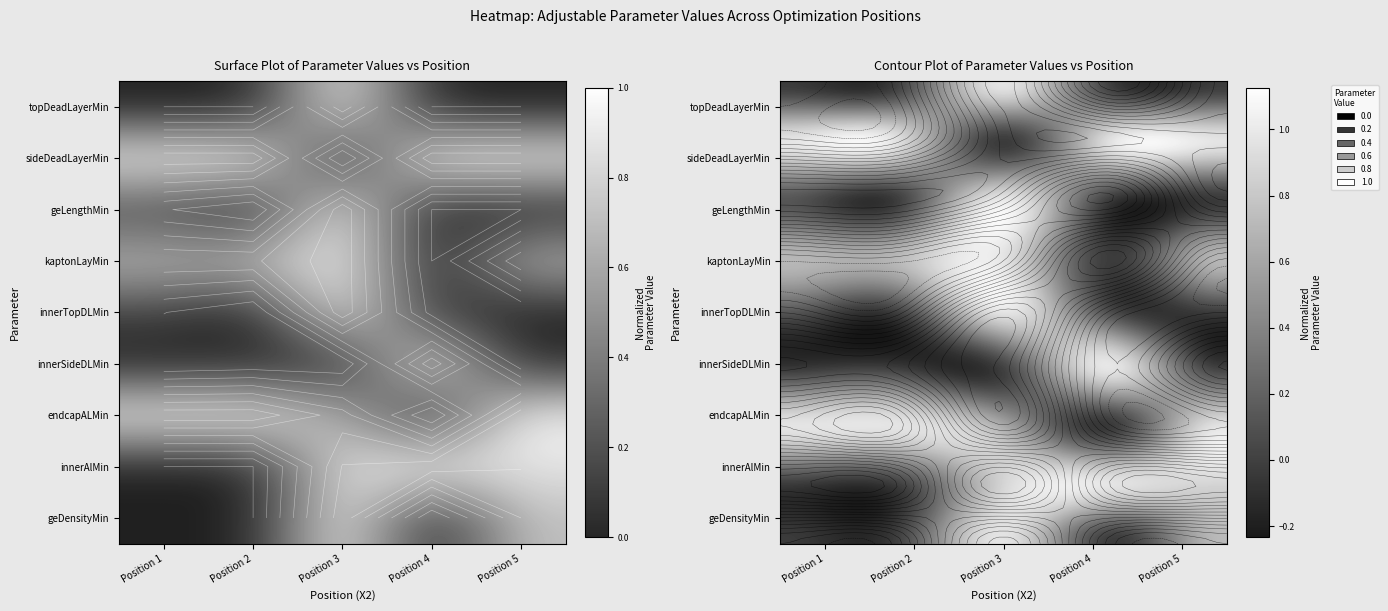

Is the value of topDeadLayerMin at Position 1 greater than the value of innerTopDLMin at Position 4?

No